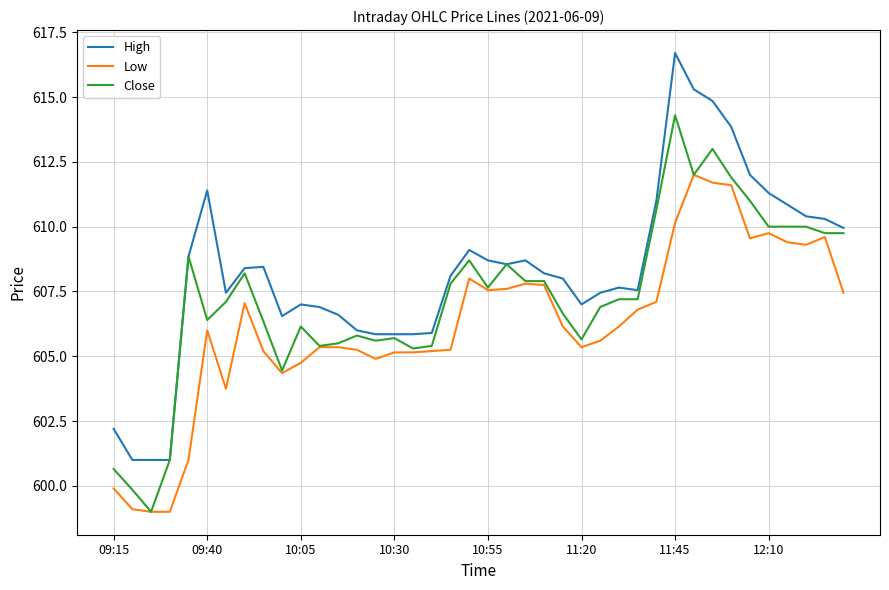

What is the maximum value for Close?

614.3